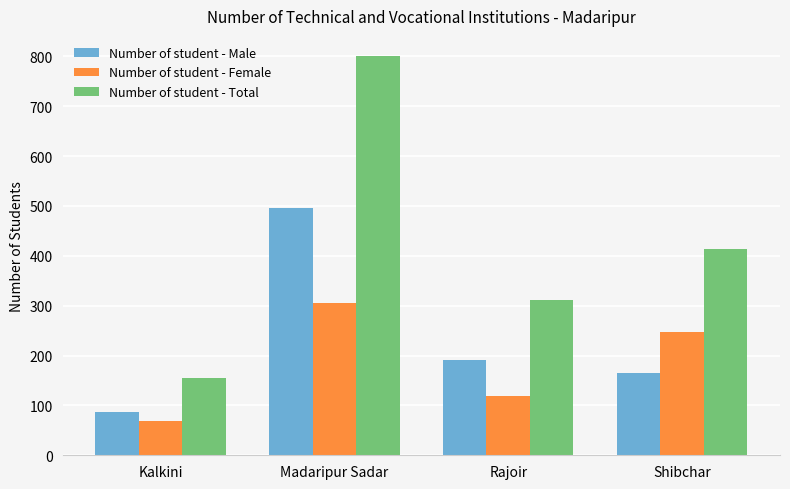

Is it true that Number of student - Male equals 323 at Madaripur Sadar?

False